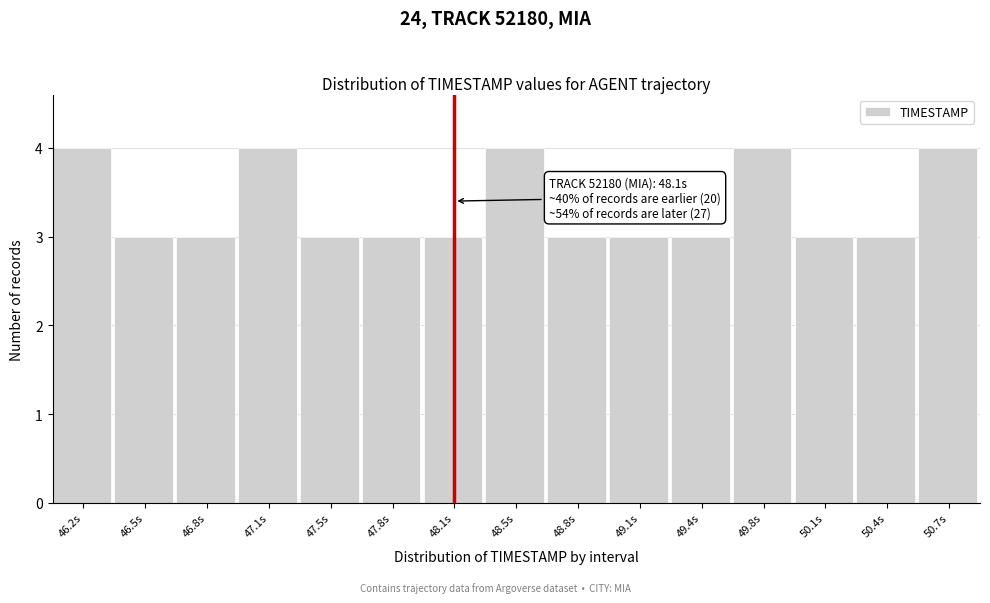

Reading left to right, transcribe all the data shown in this chart.

46.2s=4	46.5s=3	46.8s=3	47.1s=4	47.5s=3	47.8s=3	48.1s=3	48.5s=4	48.8s=3	49.1s=3	49.4s=3	49.8s=4	50.1s=3	50.4s=3	50.7s=4